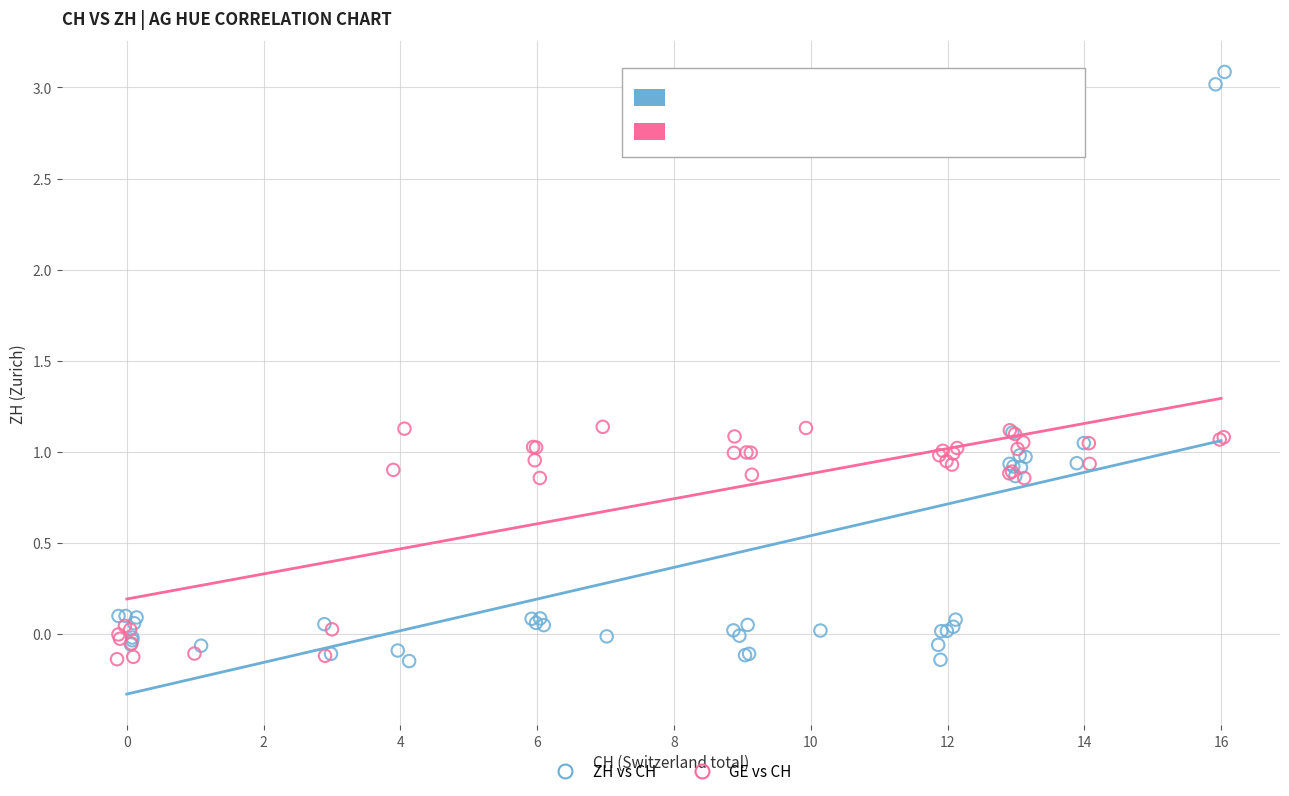

Which series has the largest Y range (max minus min)?

ZH vs CH